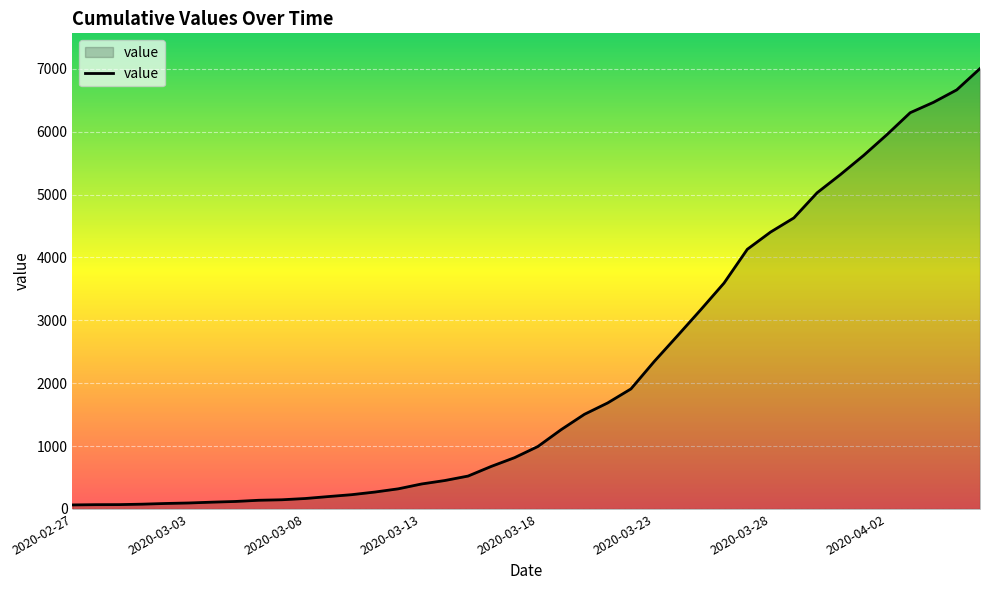

What is the greatest value displayed?

7003